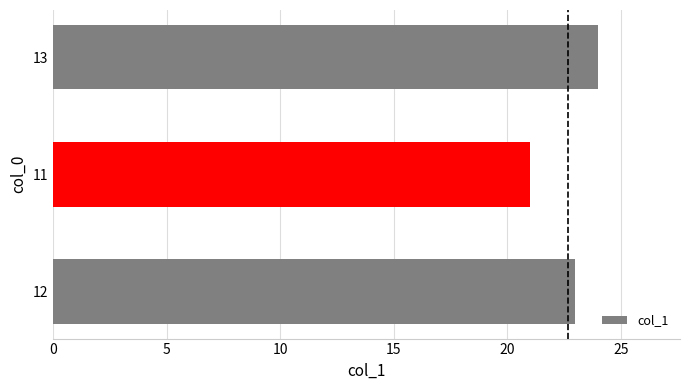

Count the values in the range 21 to 24.

3